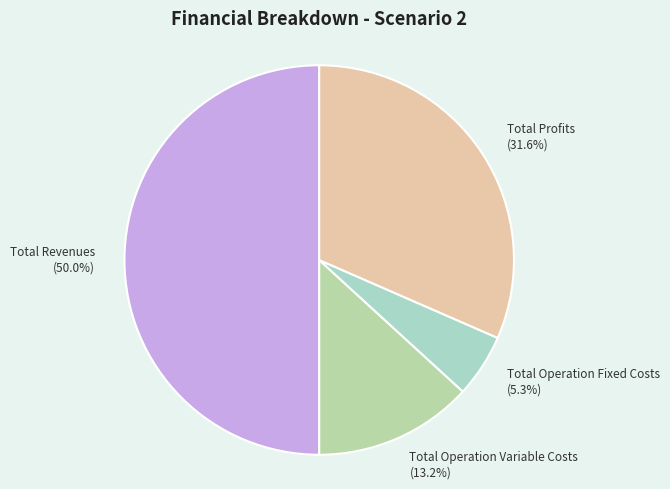

To the nearest percent, what is the difference between the Total Profits and Total Revenues slice percentages?

18%